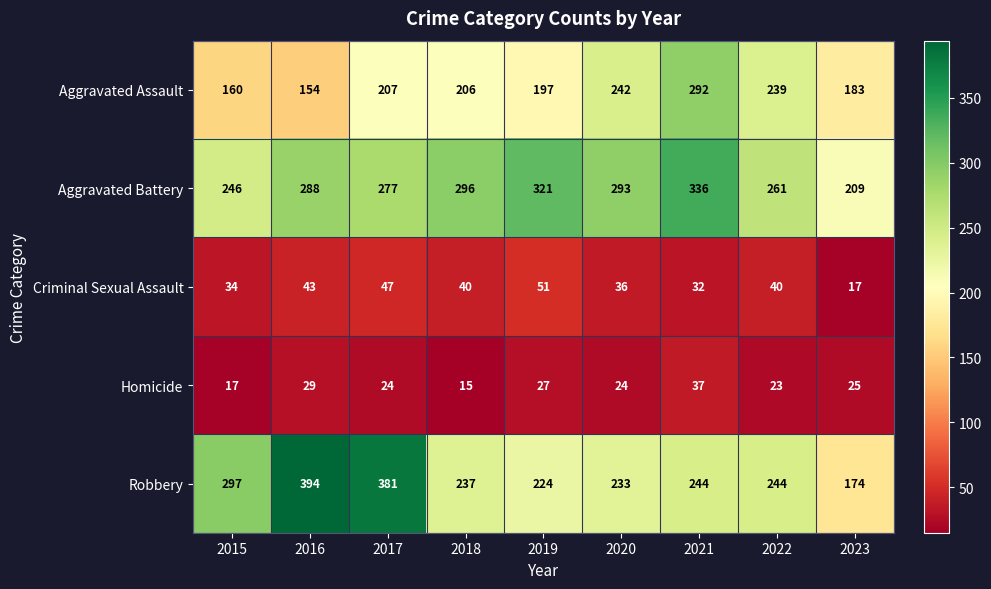

What is the difference between the highest and lowest values at 2022?

238